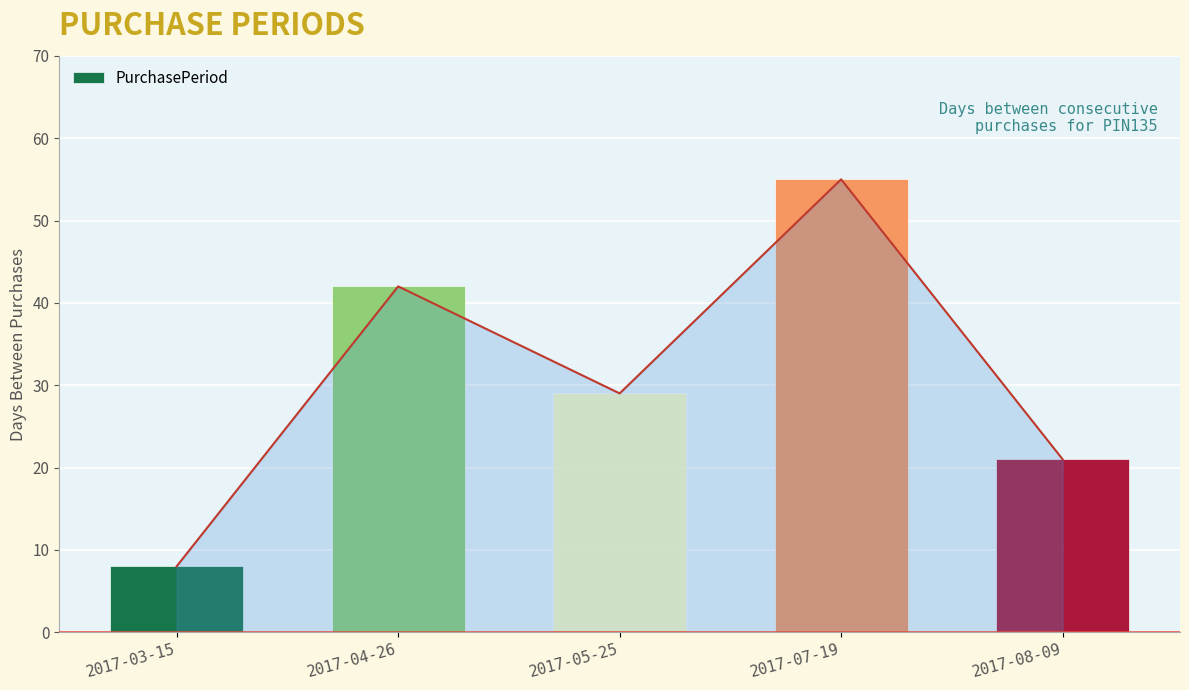

The value at 2017-08-09 is 21. True or false?

True